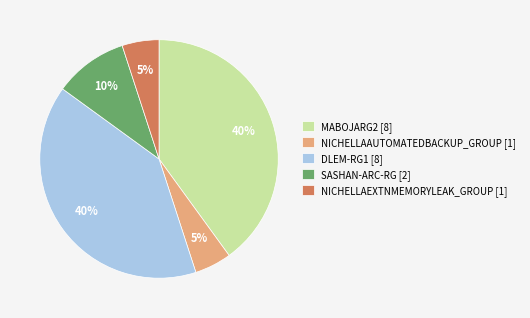

To the nearest percent, what is the average slice percentage?

20%